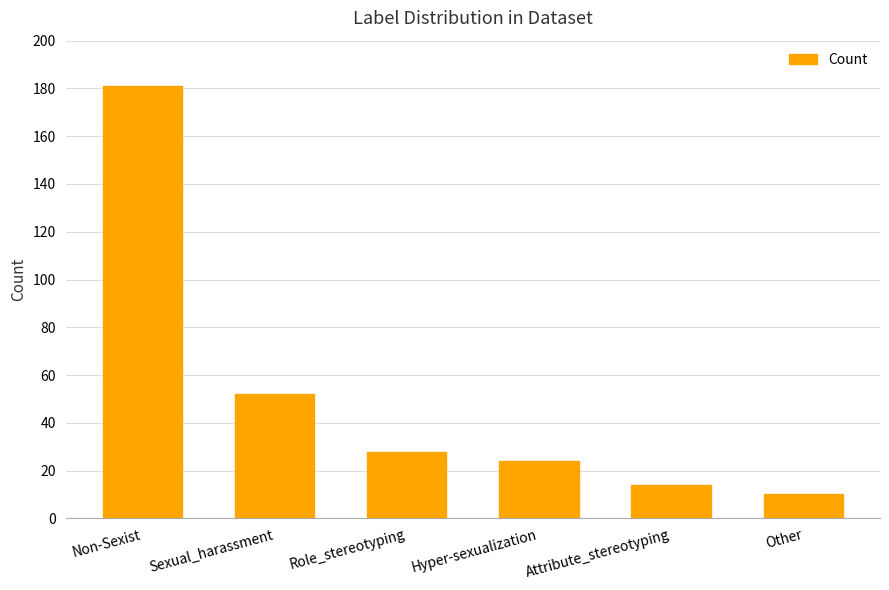

What is the maximum value shown in the chart?

181